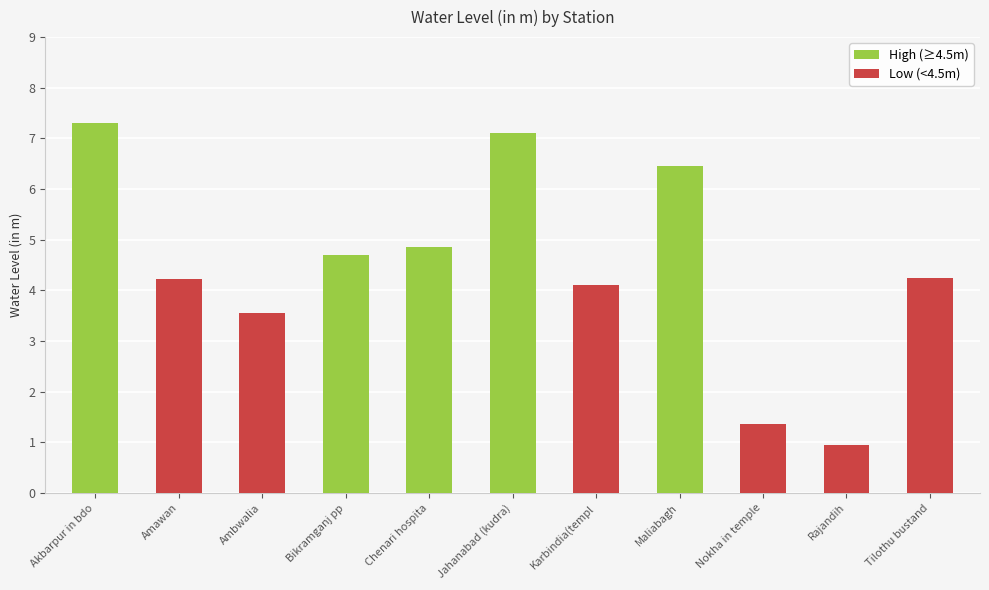

What is the label of the 8th bar from the left?

Maliabagh